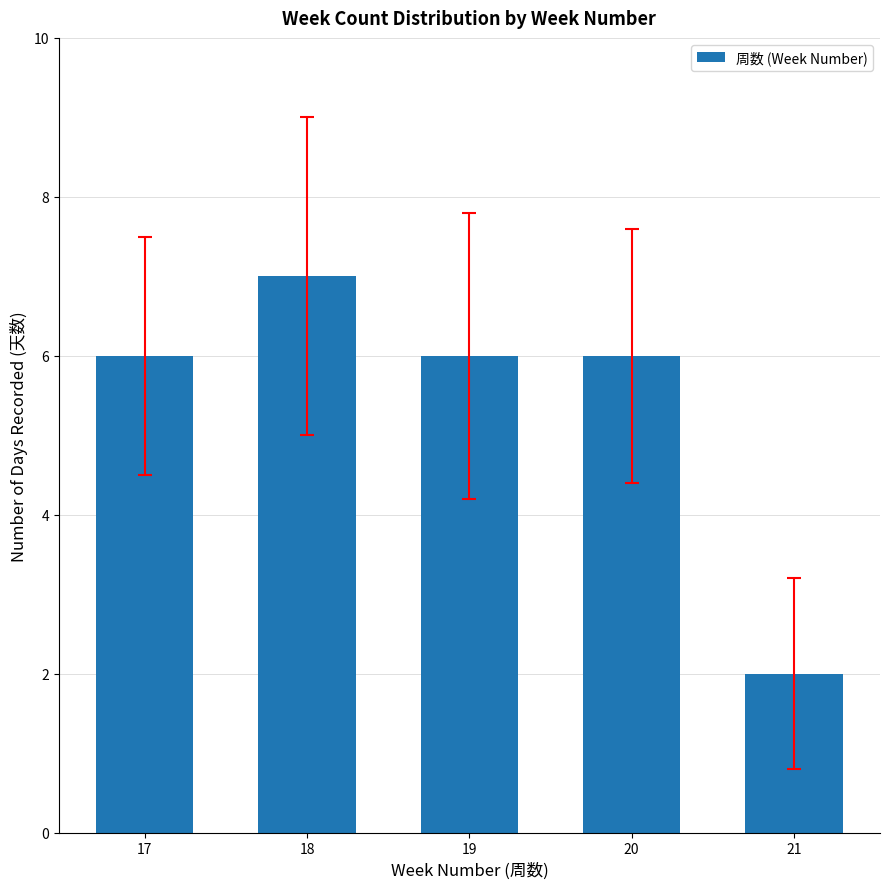

Approximately how many times larger is the value at 19 compared to 18?

0.9